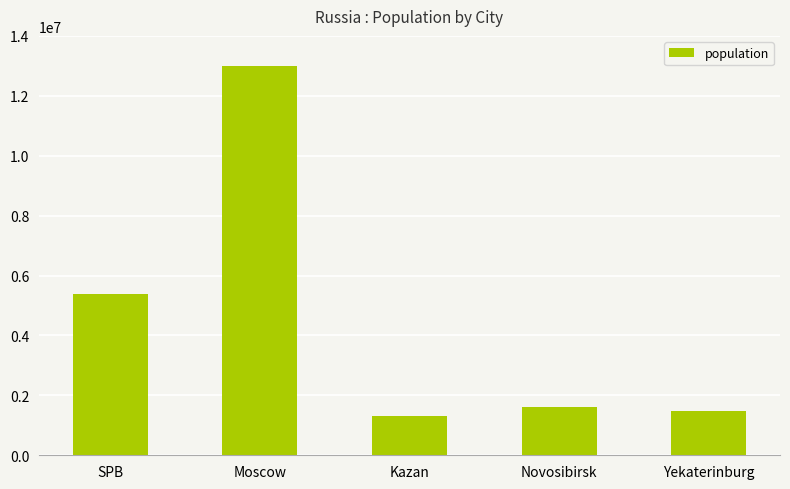

What is the greatest value displayed?

13010112